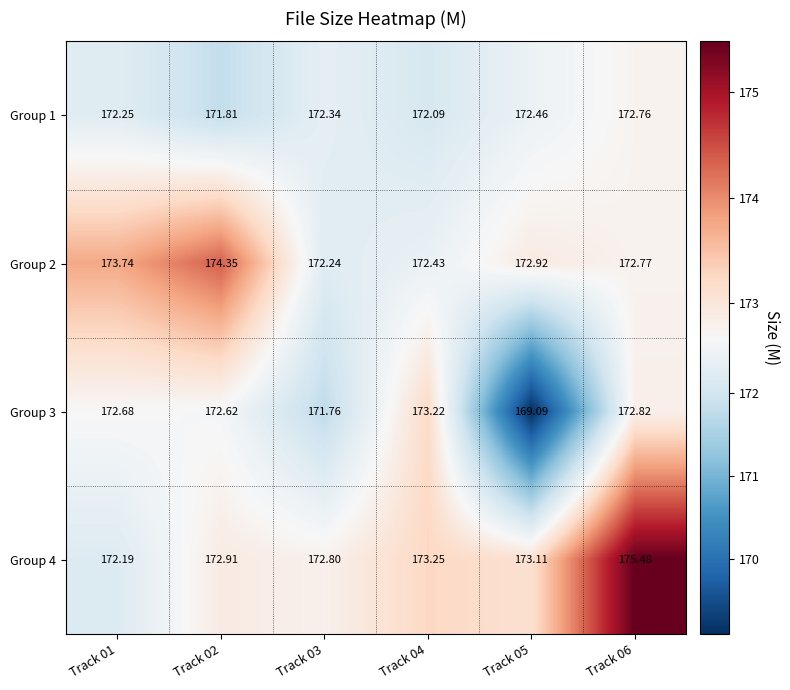

Is the value of Group 4 at Track 05 greater than the value of Group 3 at Track 06?

Yes